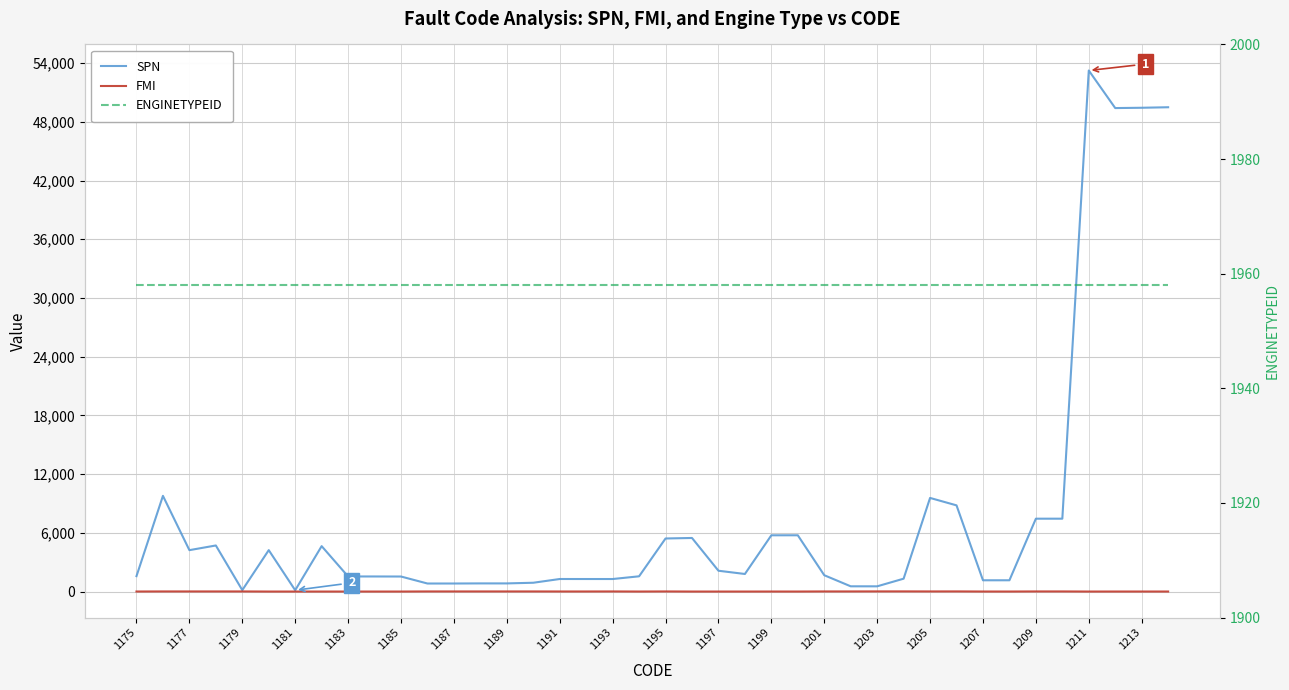

The SPN series shows 1152 at 1207. True or false?

True